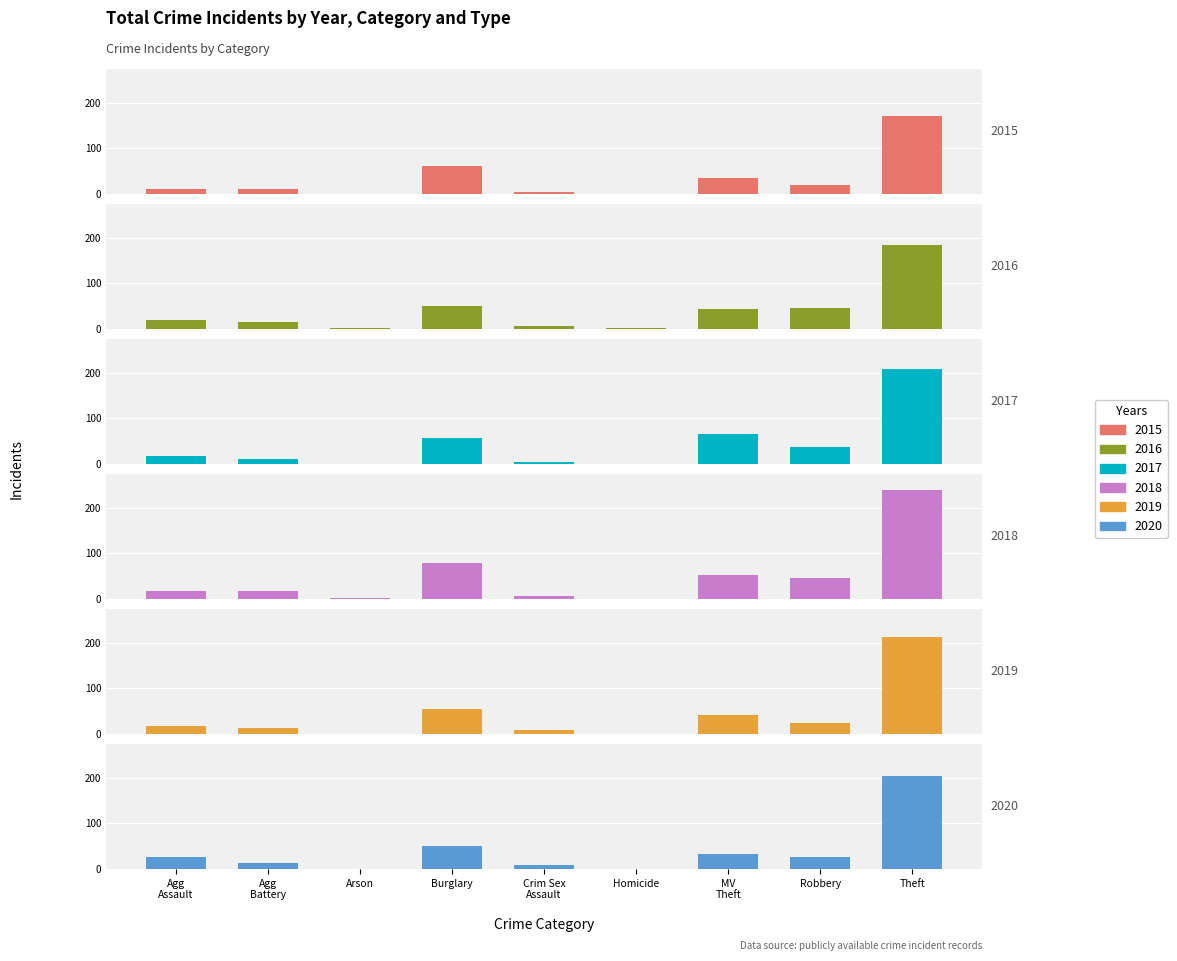

What is the total value across all series at MV Theft?

273